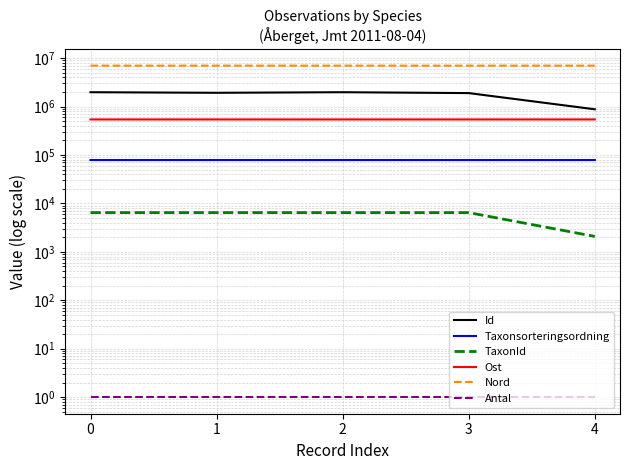

Reading right to left, list all the values displayed in this chart.

Id: 877603.0	1894582.0	1974784.0	1920729.0	1974783.0
Taxonsorteringsordning: 78570.0	78503.0	78569.0	78602.0	78569.0
TaxonId: 2081.0	6456.0	6458.0	6463.0	6458.0
Ost: 541625.5	541676.1	541610.5	541610.5	541625.5
Nord: 6980797.6	6980722.2	6980792.4	6980792.4	6980797.6
Antal: 1.0	1.0	1.0	1.0	1.0